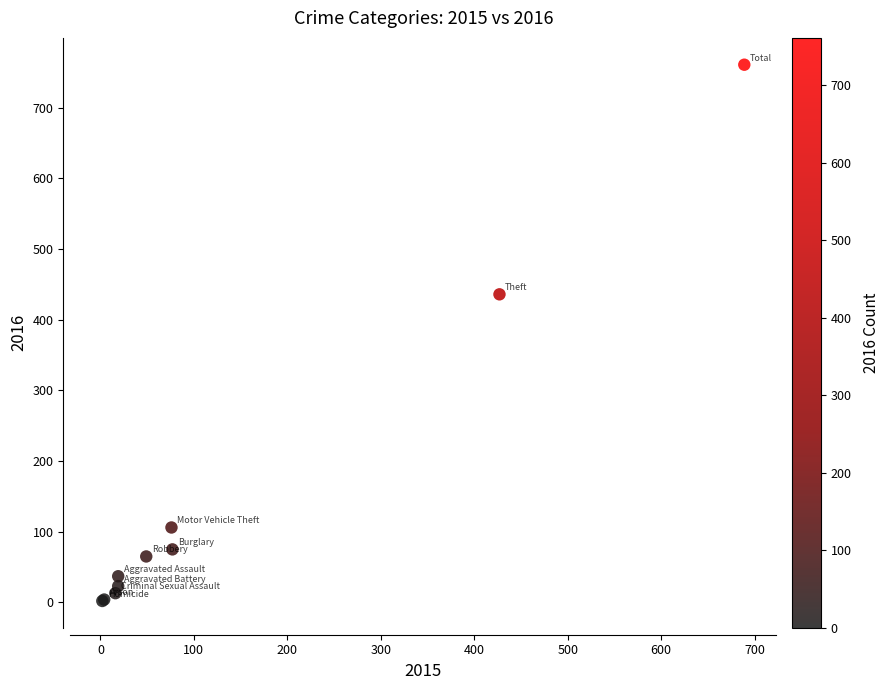

What Y value in the scatter plot is closest to 381?

436